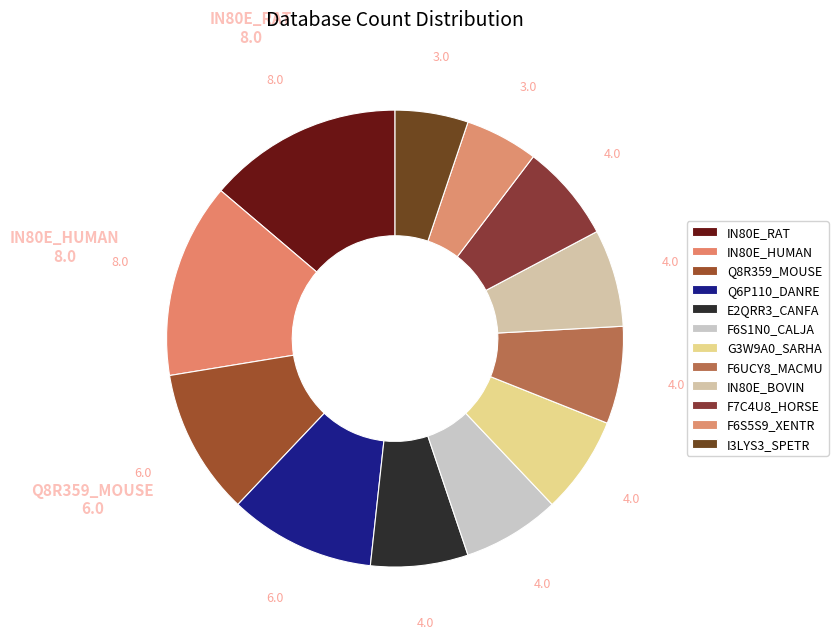

Which slice is the smallest?

F6S5S9_XENTR